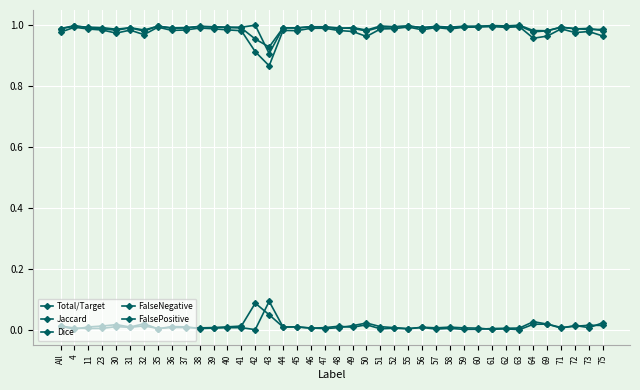

Does the chart have visible grid lines?

Yes